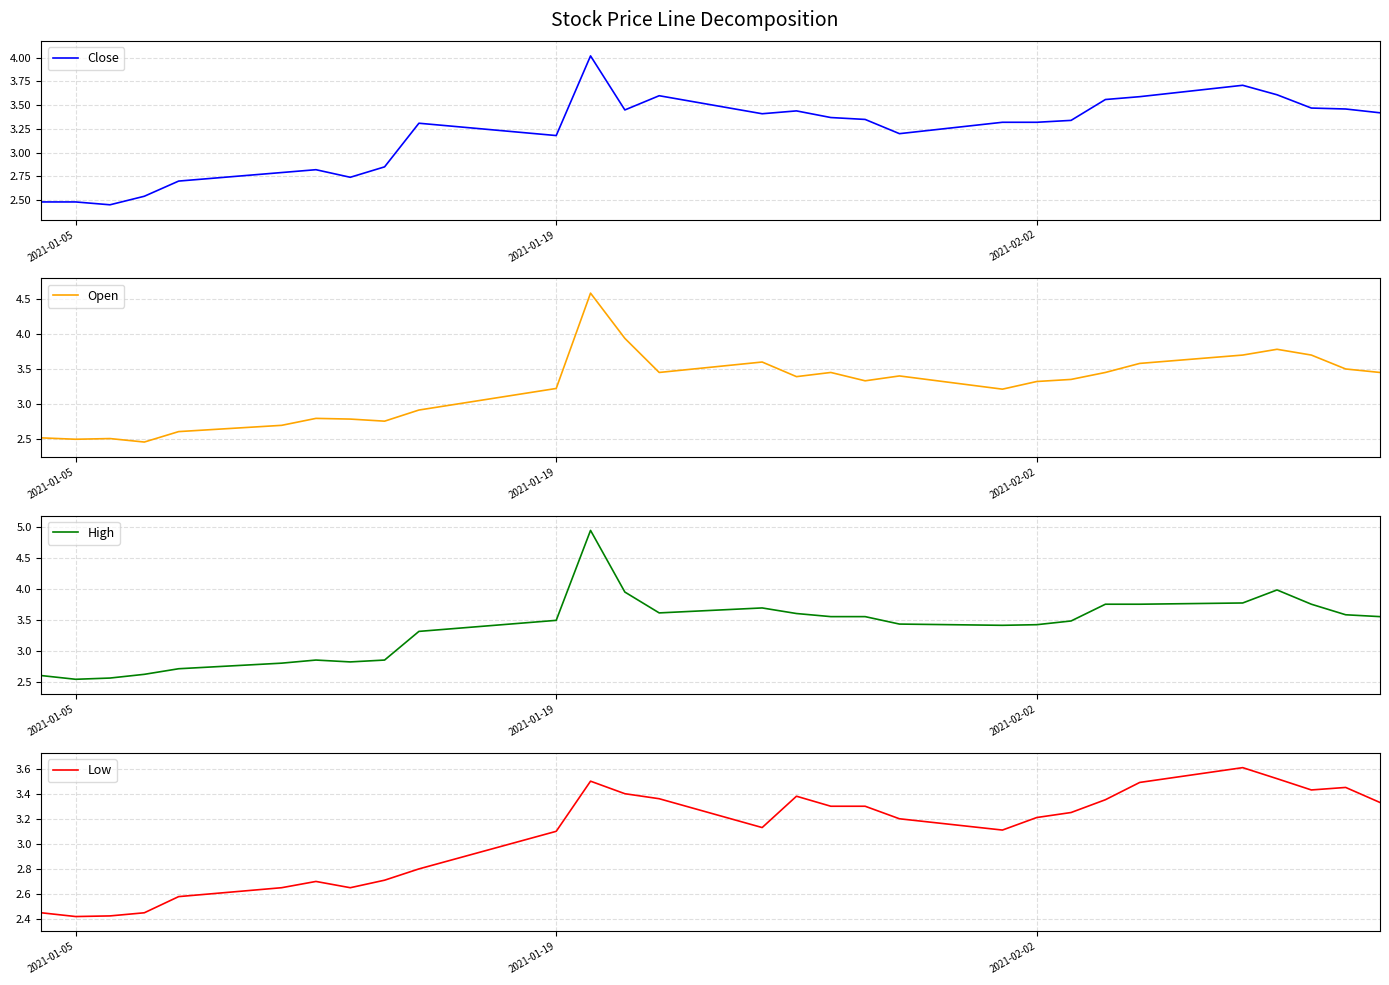

Reading left to right, list all the values displayed in this chart.

Close: 2.5	2.5	2.5	2.5	2.7	2.8	2.8	2.7	2.8	3.3	3.2	4.0	3.5	3.6	3.4	3.4	3.4	3.3	3.2	3.3	3.3	3.3	3.6	3.6	3.7	3.6	3.5	3.5	3.4
Open: 2.5	2.5	2.5	2.5	2.6	2.7	2.8	2.8	2.8	2.9	3.2	4.6	3.9	3.5	3.6	3.4	3.5	3.3	3.4	3.2	3.3	3.3	3.5	3.6	3.7	3.8	3.7	3.5	3.5
High: 2.6	2.5	2.6	2.6	2.7	2.8	2.8	2.8	2.8	3.3	3.5	4.9	3.9	3.6	3.7	3.6	3.5	3.5	3.4	3.4	3.4	3.5	3.8	3.8	3.8	4.0	3.8	3.6	3.5
Low: 2.5	2.4	2.4	2.5	2.6	2.7	2.7	2.7	2.7	2.8	3.1	3.5	3.4	3.4	3.1	3.4	3.3	3.3	3.2	3.1	3.2	3.2	3.4	3.5	3.6	3.5	3.4	3.5	3.3